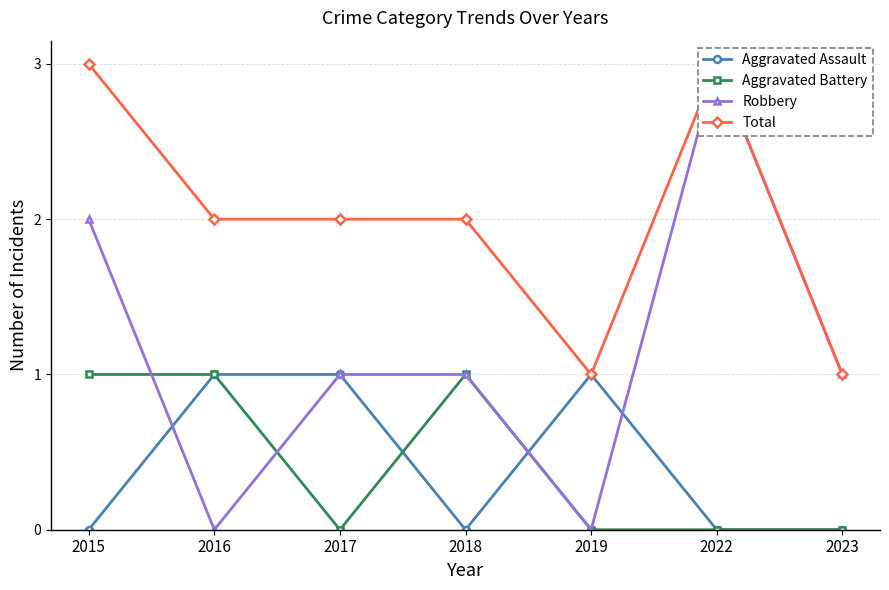

What are all the series names shown in the legend?

Aggravated Assault, Aggravated Battery, Robbery, Total